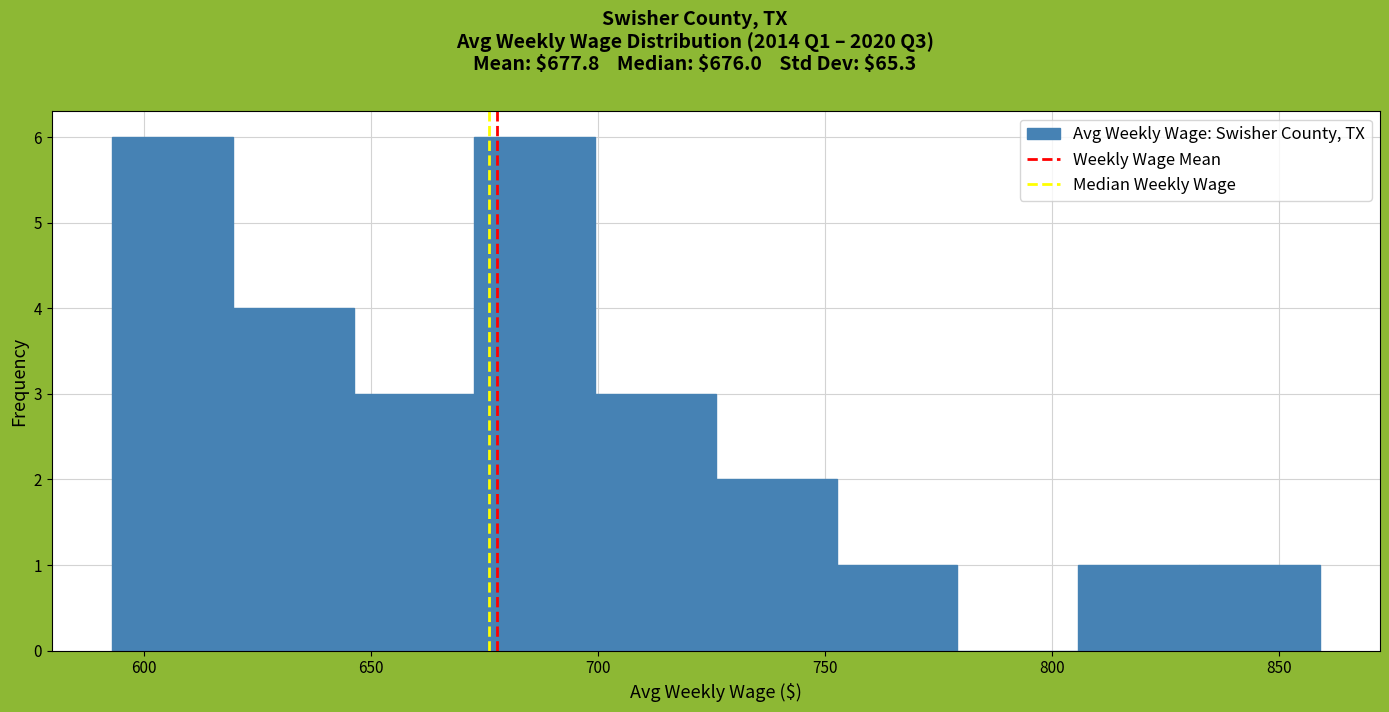

Reading left to right, transcribe this chart: for each bar, give the range it covers on the x-axis and its height. Neither the bar edges nor the heights are printed on the chart, so give them approximately, as read against the axes.

595 to 620: 6
620 to 645: 4
645 to 675: 3
675 to 700: 6
700 to 725: 3
725 to 755: 2
755 to 780: 1
780 to 805: 0
805 to 830: 1
830 to 860: 1